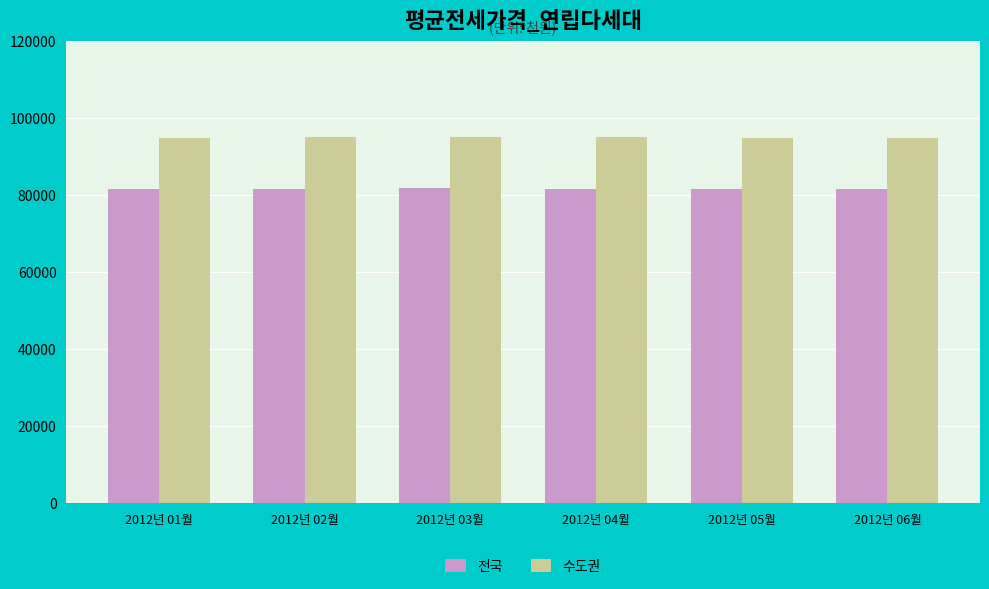

At which label does 수도권 first exceed 94997?

2012년 02월